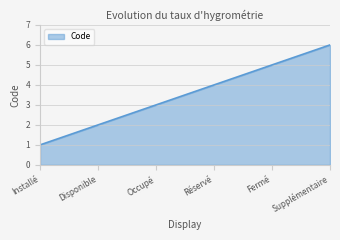

Approximately how many times larger is the value at Réservé compared to Occupé?

1.3